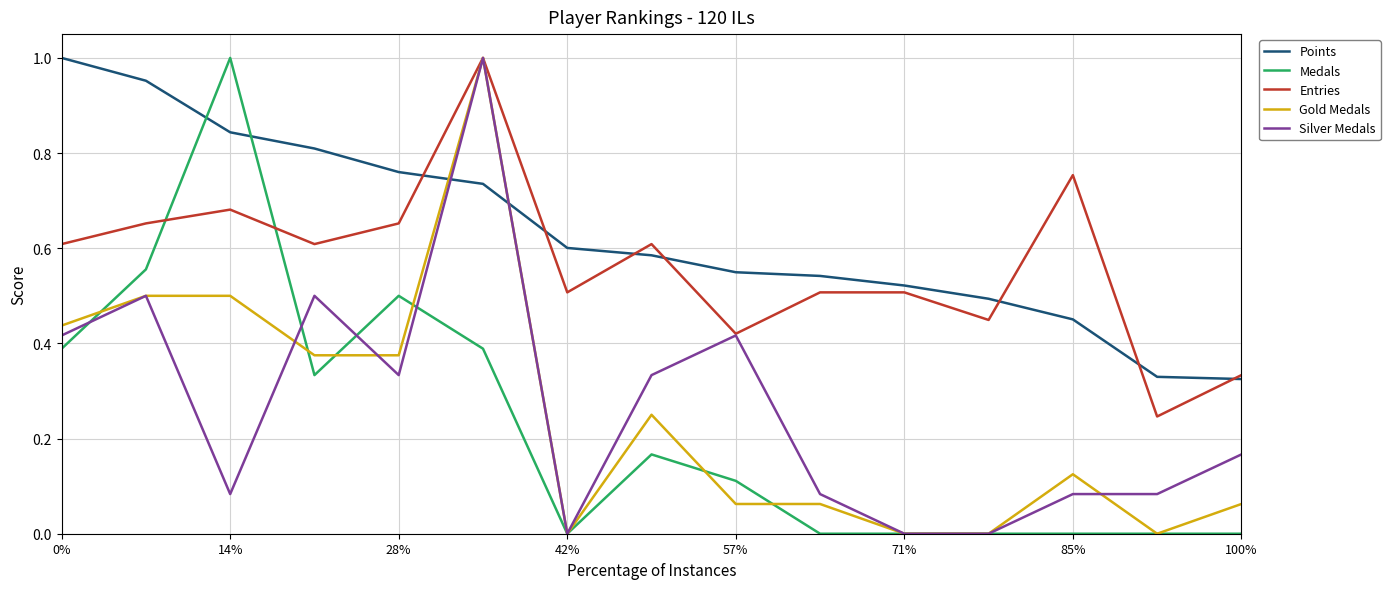

After their last crossing, which series has the higher values: Points or Medals?

Points